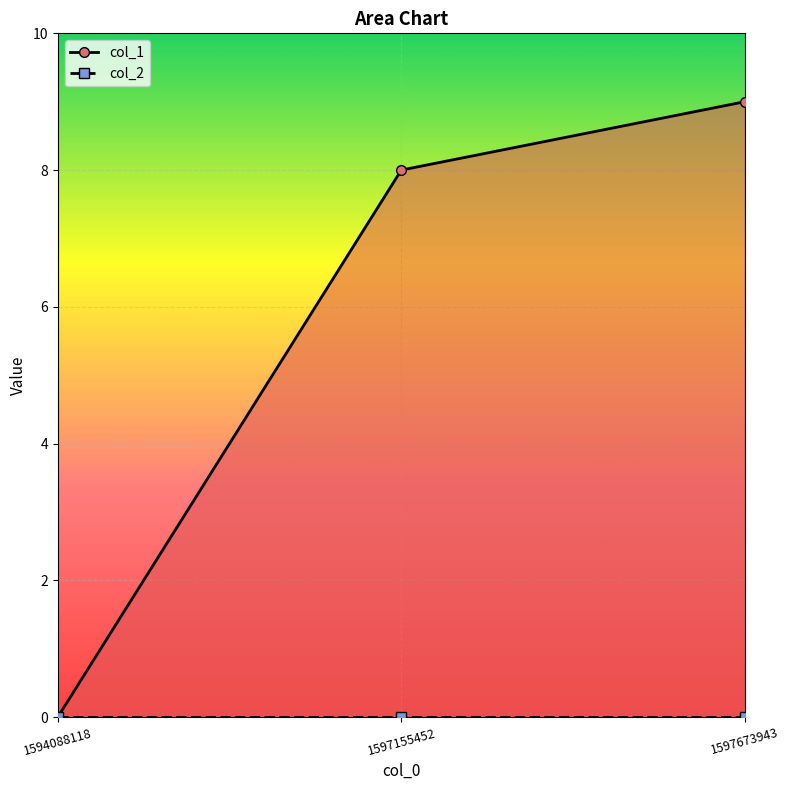

Which has a higher value, 1594088118 or 1597673943?

1597673943